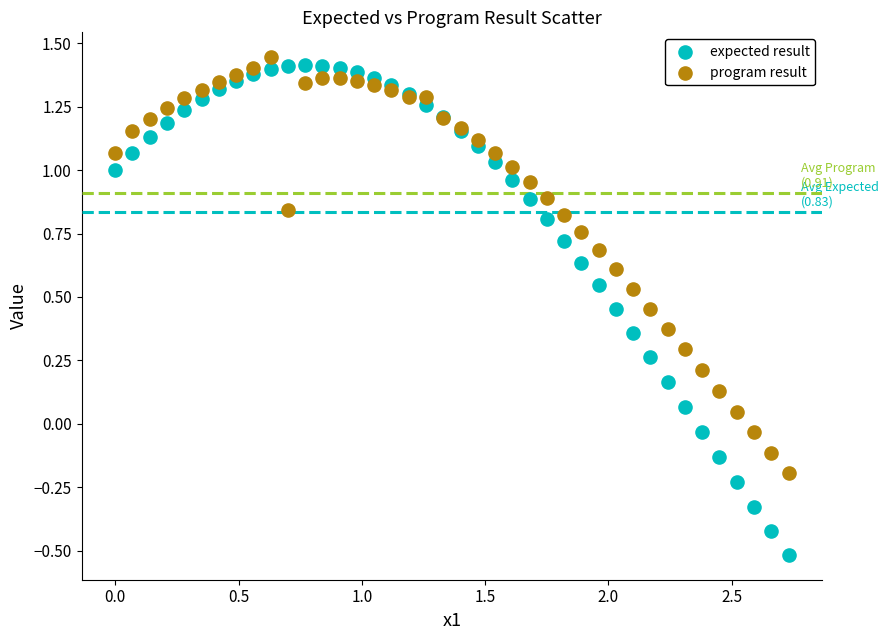

Which series contains the highest Y value?

program result